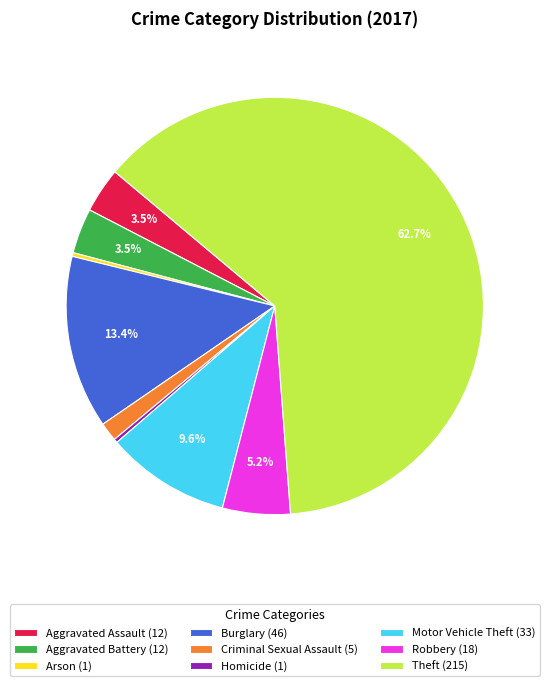

Is there any slice that represents more than half of the pie?

Yes